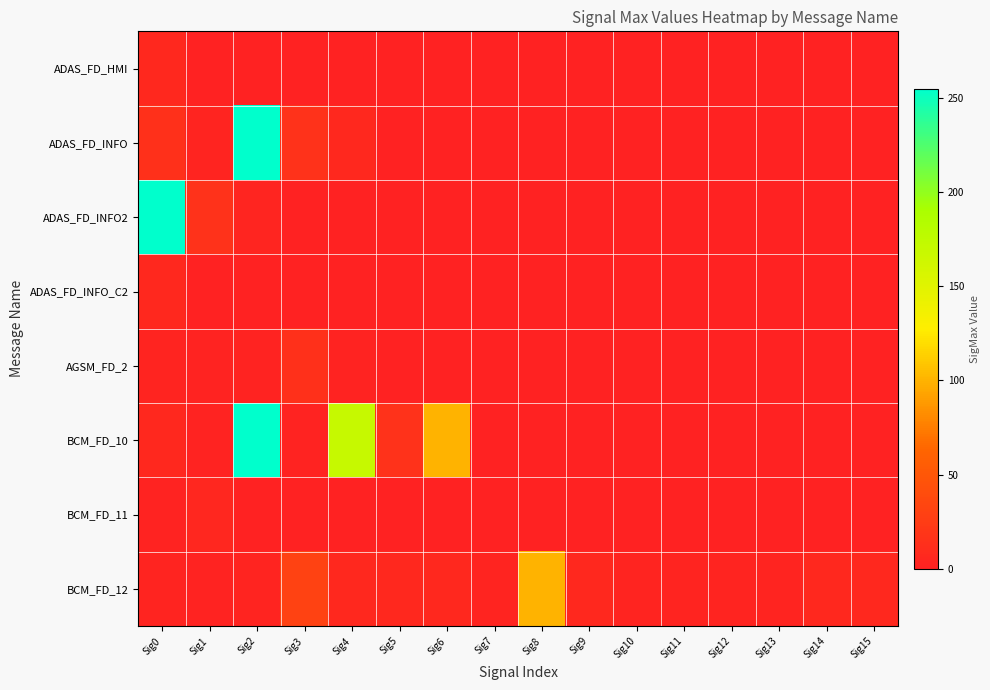

Reading right to left, what are all the values shown in this chart?

ADAS_FD_HMI: Sig15=0	Sig14=0	Sig13=0	Sig12=0	Sig11=0	Sig10=0	Sig9=0	Sig8=0	Sig7=0	Sig6=0	Sig5=0	Sig4=0	Sig3=0	Sig2=0	Sig1=0	Sig0=6
ADAS_FD_INFO: Sig15=0	Sig14=0	Sig13=0	Sig12=0	Sig11=0	Sig10=0	Sig9=0	Sig8=0	Sig7=0	Sig6=0	Sig5=0	Sig4=6	Sig3=15	Sig2=255	Sig1=2	Sig0=14
ADAS_FD_INFO2: Sig15=0	Sig14=0	Sig13=0	Sig12=0	Sig11=0	Sig10=0	Sig9=0	Sig8=0	Sig7=0	Sig6=0	Sig5=0	Sig4=0	Sig3=0	Sig2=3	Sig1=15	Sig0=255
ADAS_FD_INFO_C2: Sig15=0	Sig14=0	Sig13=0	Sig12=0	Sig11=0	Sig10=0	Sig9=0	Sig8=0	Sig7=0	Sig6=0	Sig5=0	Sig4=0	Sig3=0	Sig2=0	Sig1=0	Sig0=6
AGSM_FD_2: Sig15=0	Sig14=0	Sig13=0	Sig12=0	Sig11=0	Sig10=0	Sig9=0	Sig8=0	Sig7=0	Sig6=0	Sig5=0	Sig4=1	Sig3=14	Sig2=1	Sig1=1	Sig0=2
BCM_FD_10: Sig15=0	Sig14=0	Sig13=0	Sig12=0	Sig11=0	Sig10=0	Sig9=0	Sig8=0	Sig7=0	Sig6=100	Sig5=15	Sig4=170	Sig3=1	Sig2=255	Sig1=1	Sig0=6
BCM_FD_11: Sig15=0	Sig14=0	Sig13=0	Sig12=0	Sig11=0	Sig10=0	Sig9=0	Sig8=0	Sig7=0	Sig6=0	Sig5=0	Sig4=0	Sig3=0	Sig2=0	Sig1=5	Sig0=1
BCM_FD_12: Sig15=6	Sig14=6	Sig13=2	Sig12=2	Sig11=2	Sig10=2	Sig9=6	Sig8=100	Sig7=2	Sig6=6	Sig5=6	Sig4=6	Sig3=30	Sig2=2	Sig1=1	Sig0=2